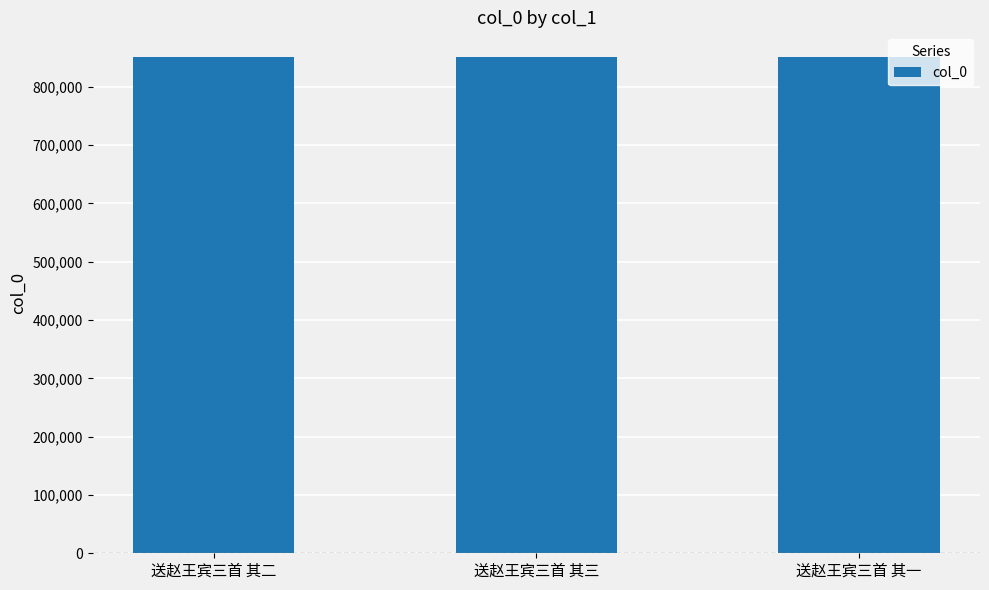

Count the values in the range 851008 to 851010.

3